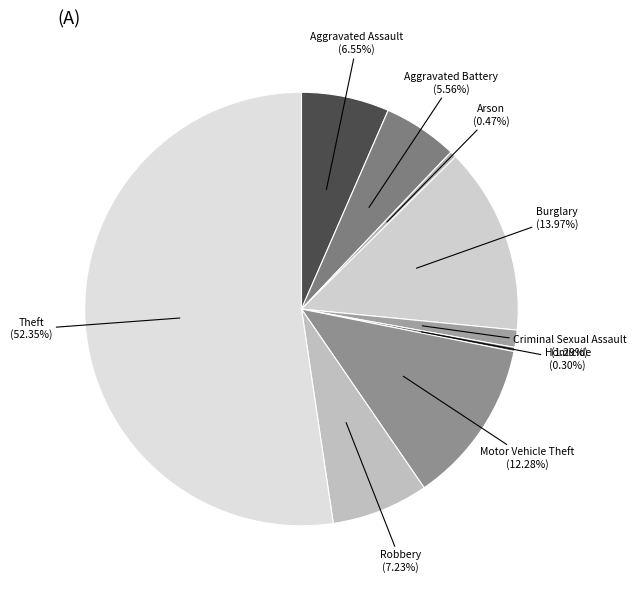

How many slices are in this pie chart?

9